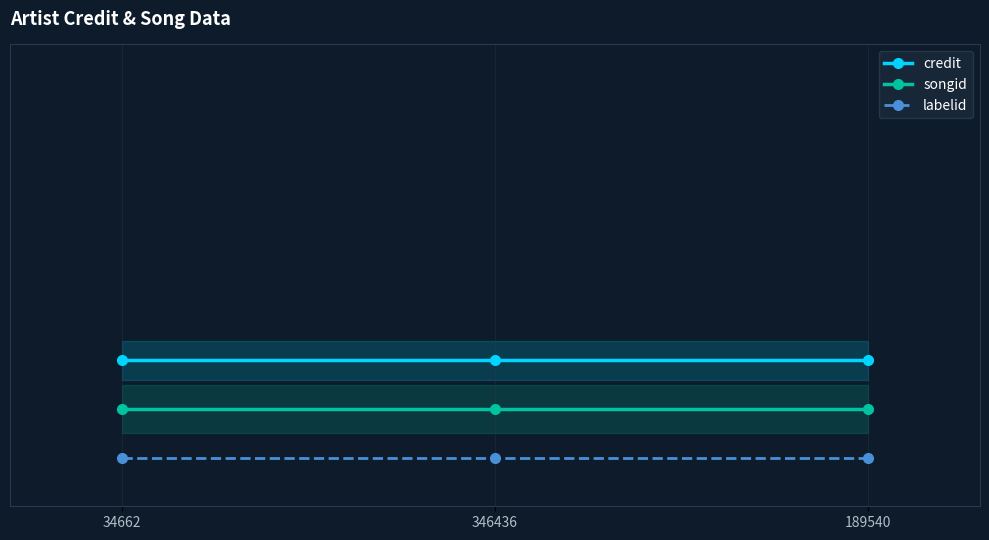

Which series has the largest range (max minus min)?

credit